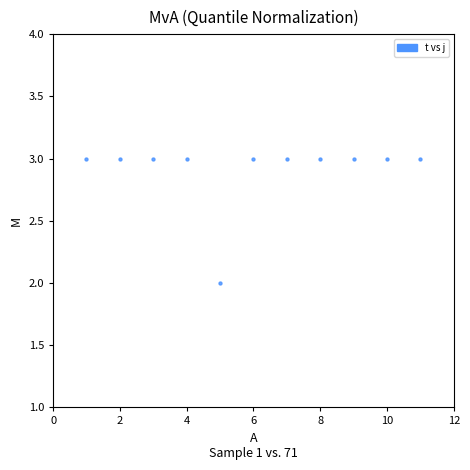

What is the average X value?

6